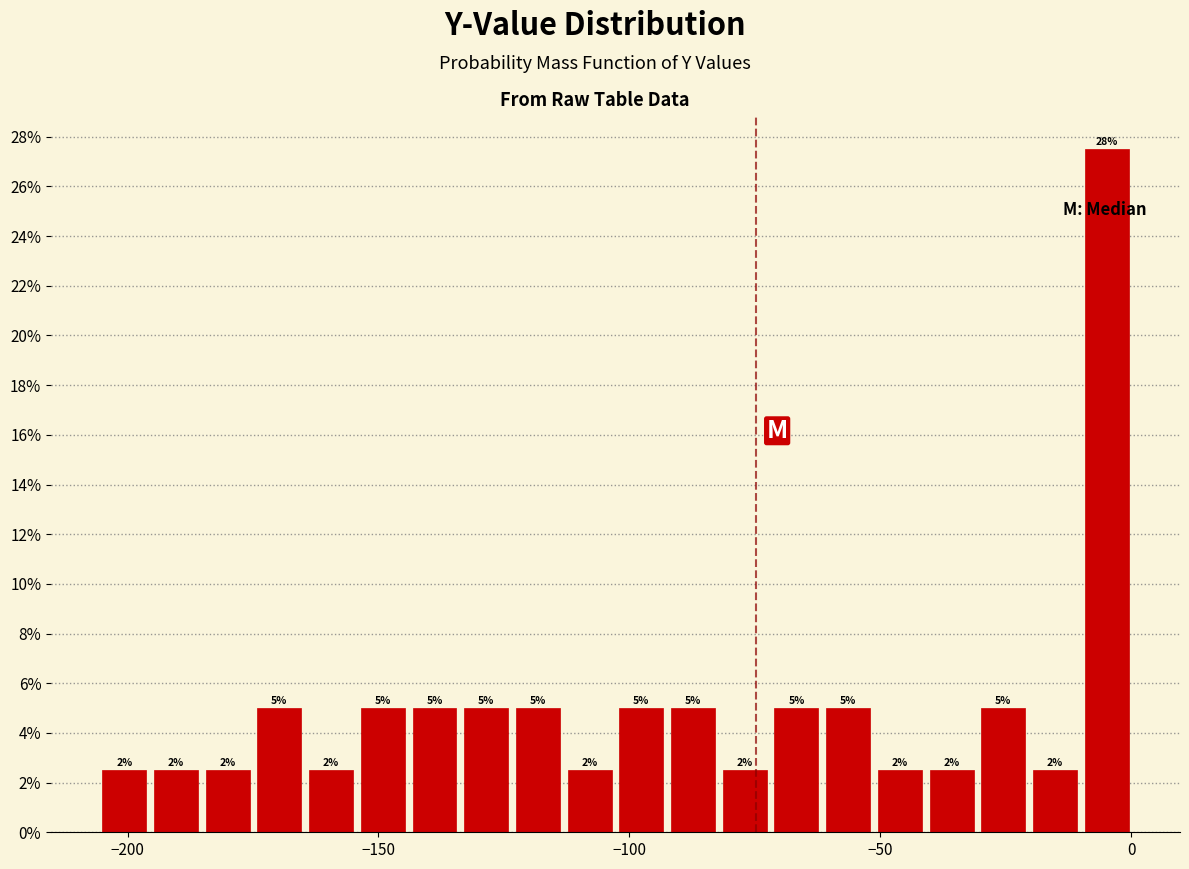

Read against the x-axis, roughly where is the centre of the tallest bar?

-5